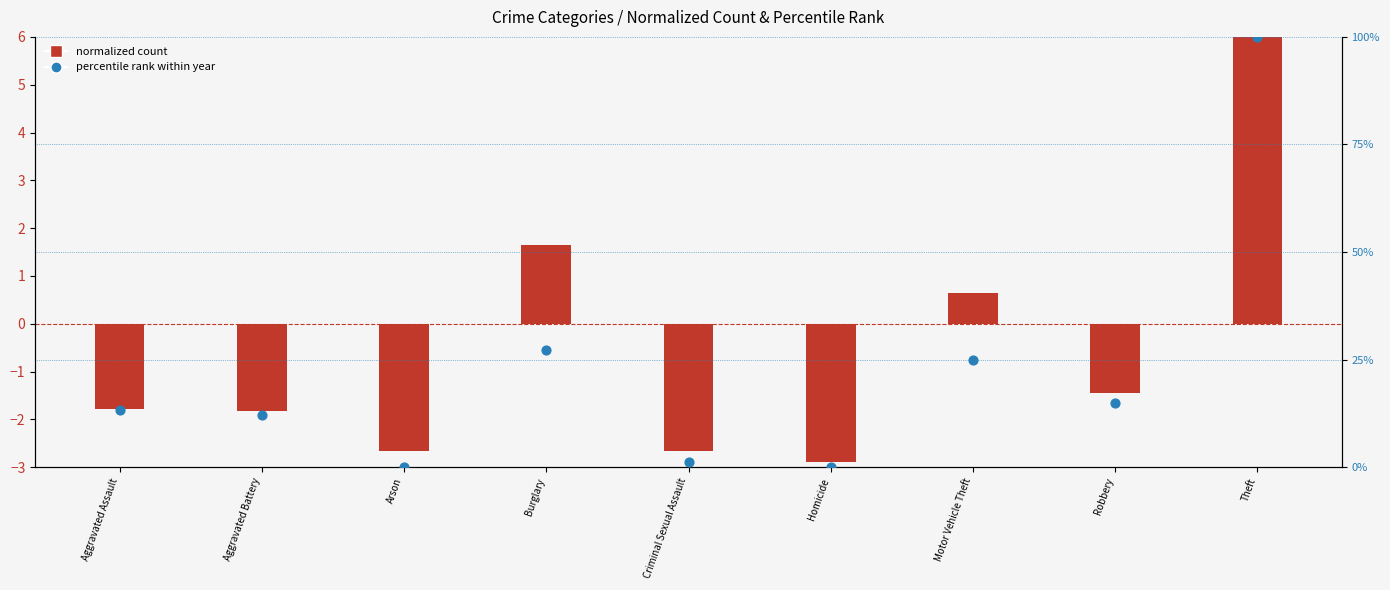

Which series contains the lowest Y value?

normalized count